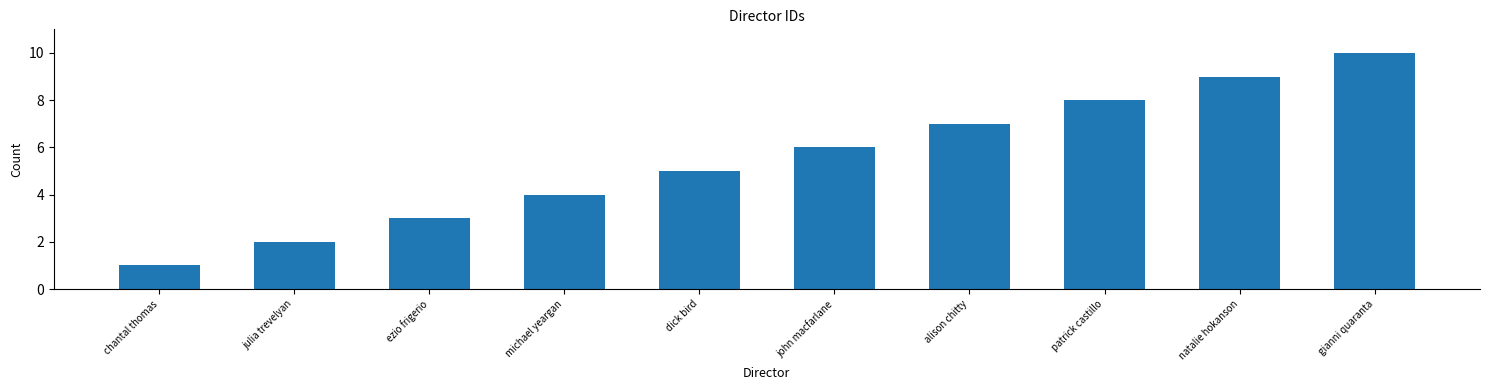

True or false: the data shows 7 at michael yeargan.

False